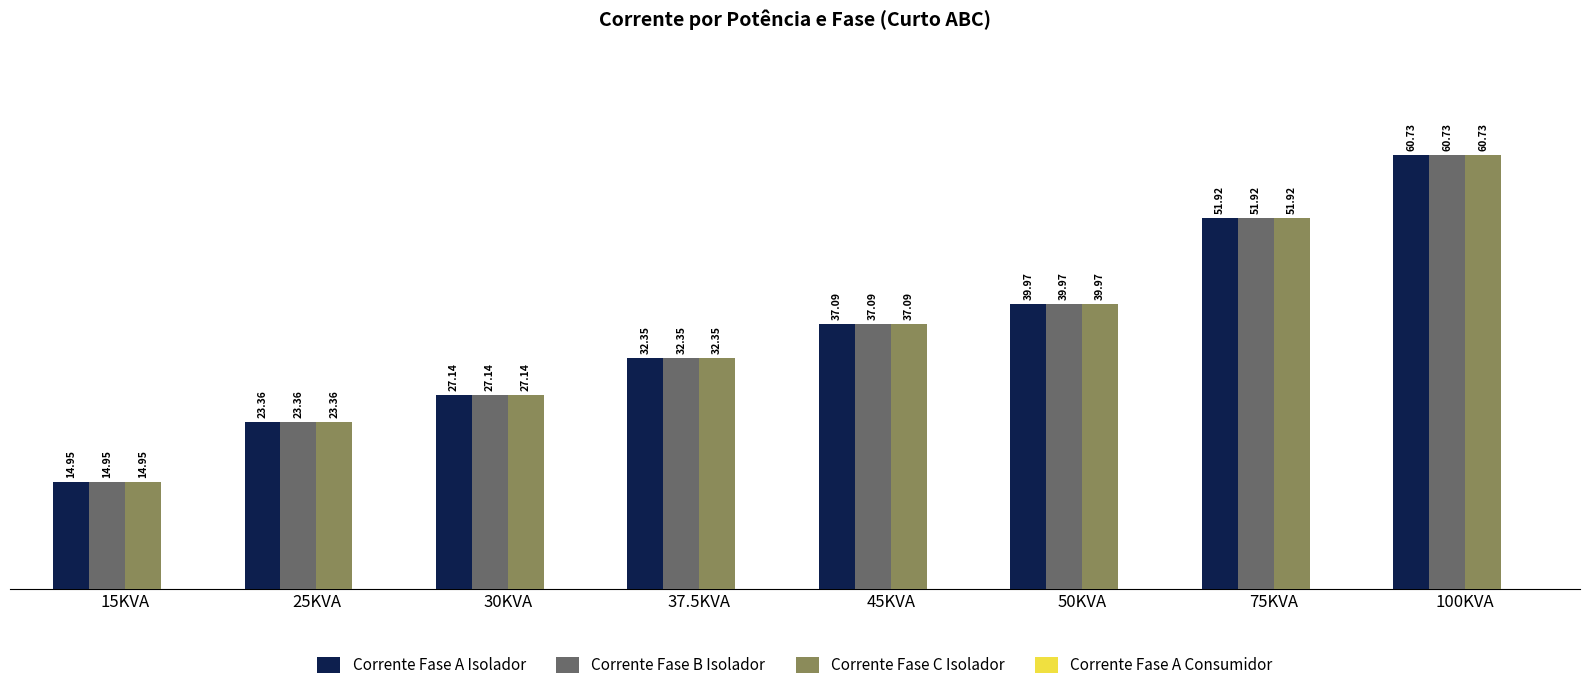

Does the chart contain any negative values?

No